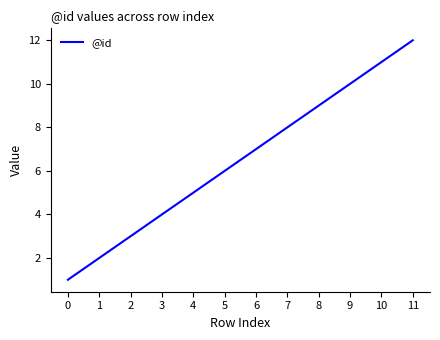

What is the sum of all values?

78